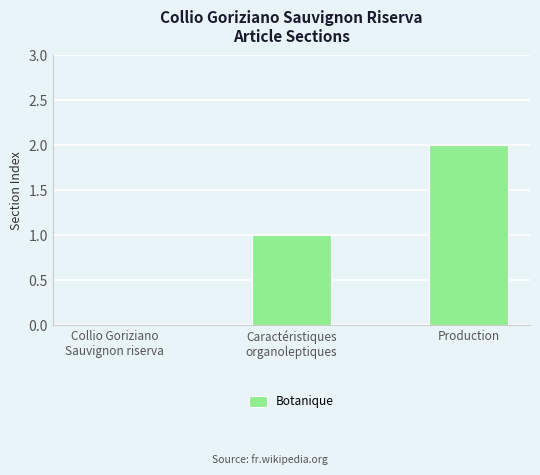

How many values are between 0 and 2?

3